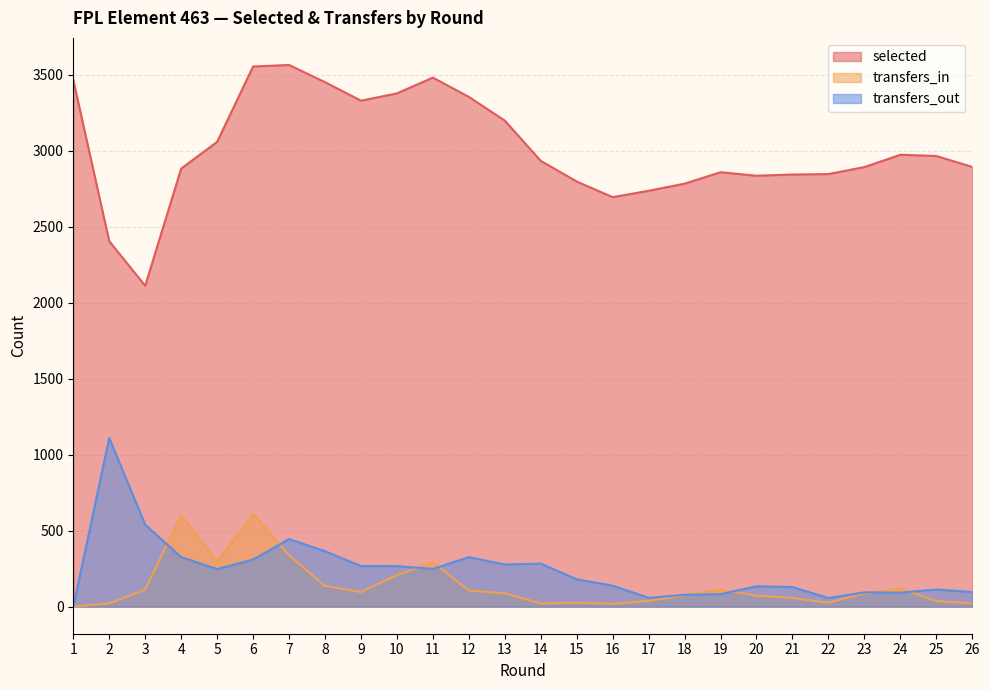

True or false: transfers_out and transfers_in intersect in this chart.

True